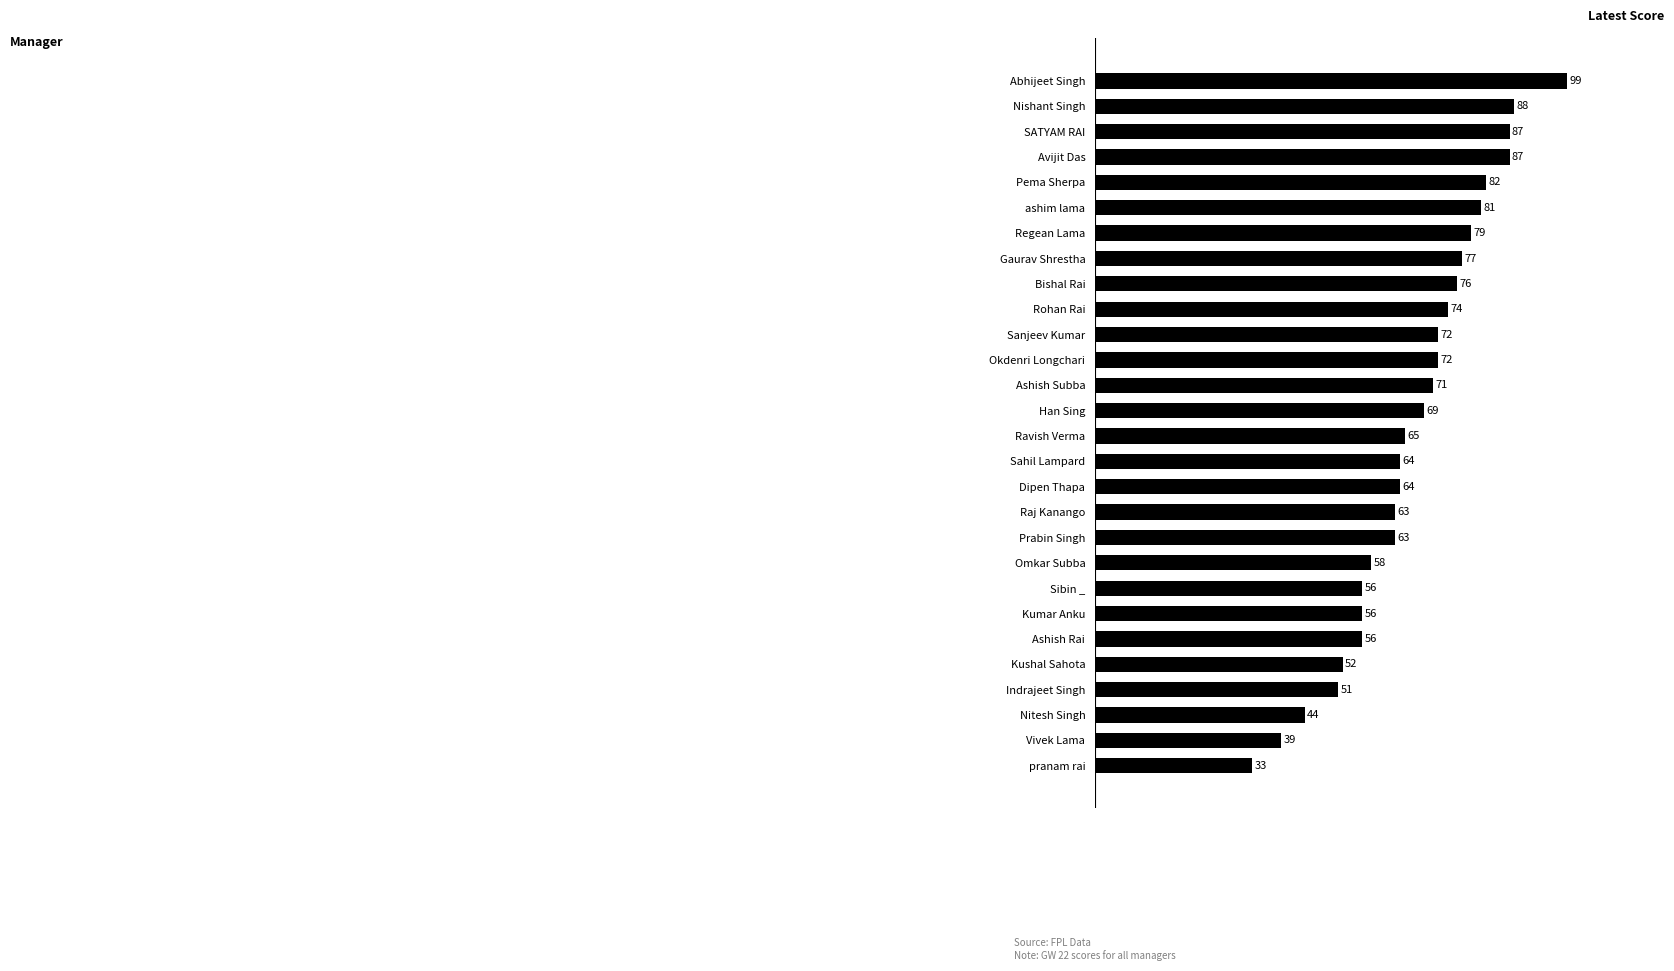

How many bars are there in total?

28